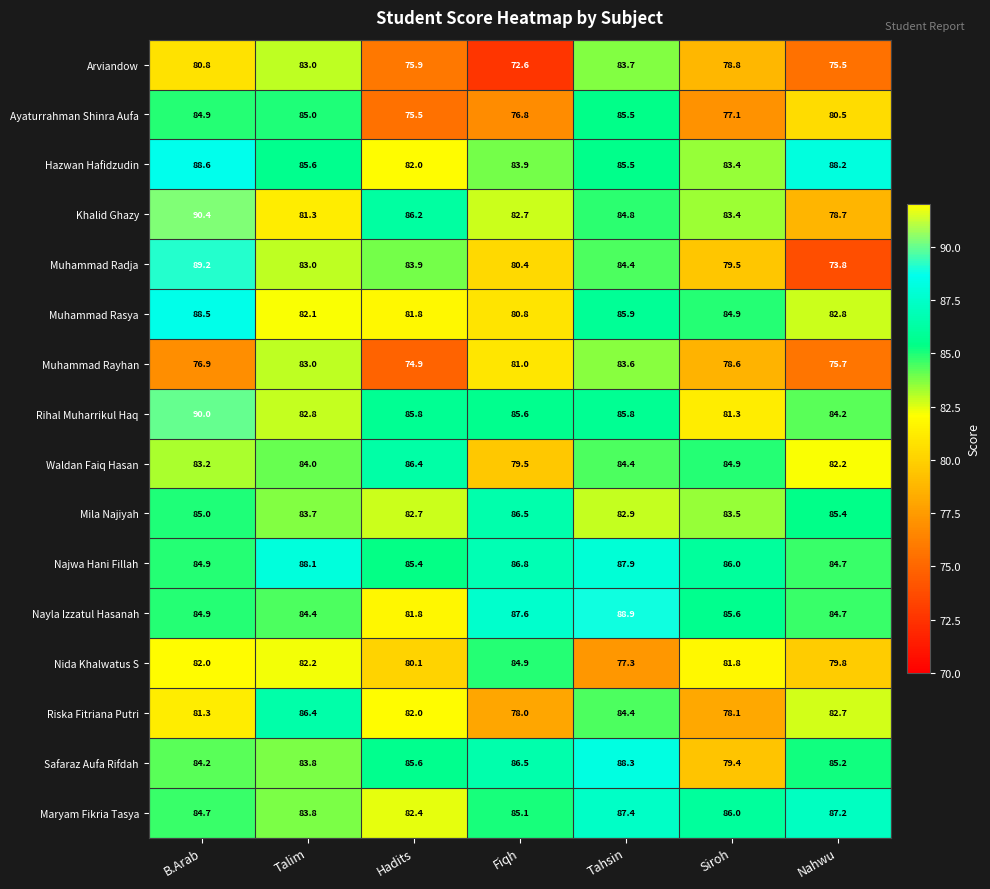

Is it true that Ayaturrahman Shinra Aufa equals 32.5 at B.Arab?

False